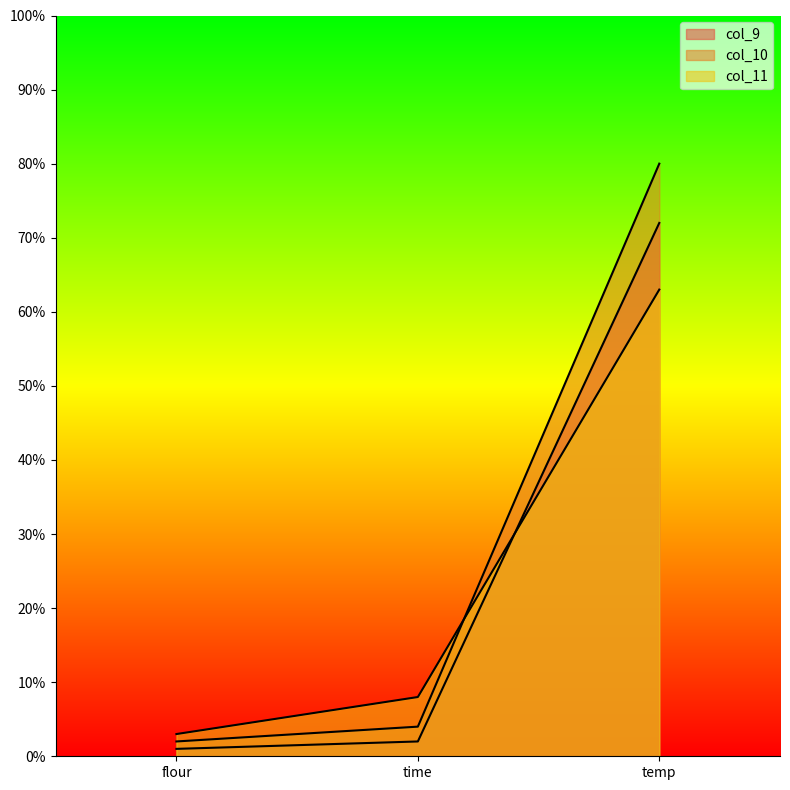

What is the smallest value displayed?

1